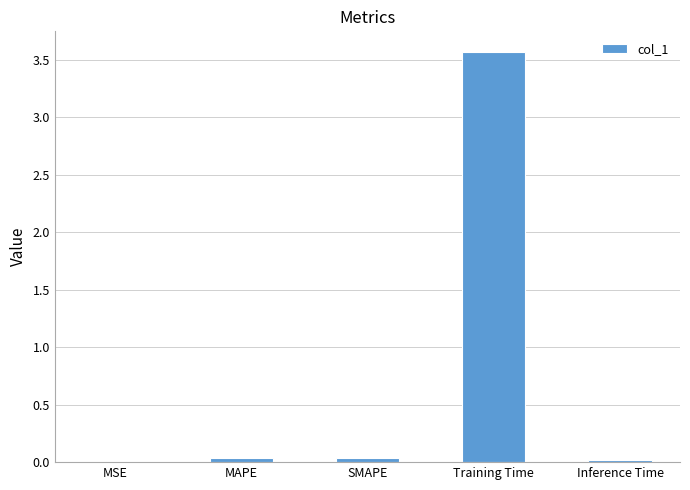

What is the average value?

0.7